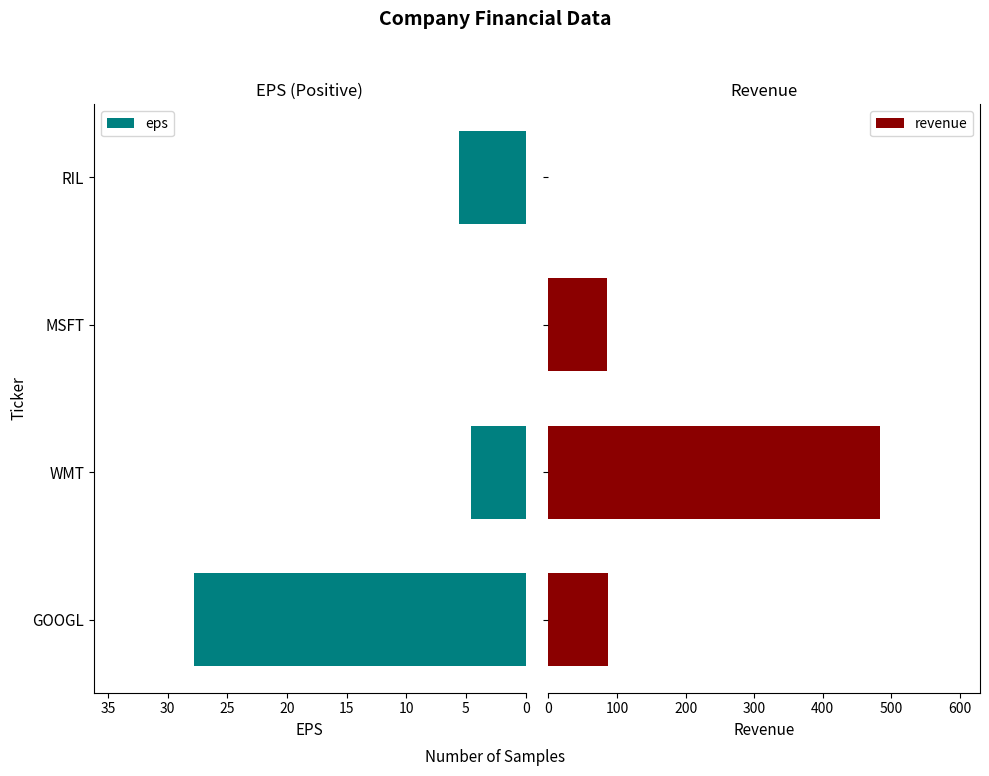

Reading left to right, list all the values displayed in this chart.

eps: 27.8	4.6	0.0	5.6
revenue: 87.0	484.0	85.0	0.0